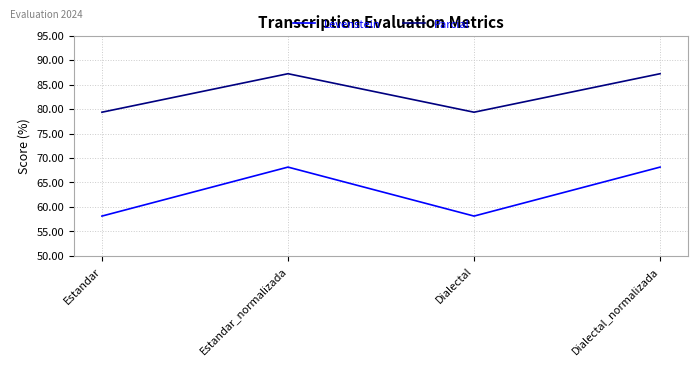

What is the difference between the maximum and second lowest values in the Levenstein series?

10.0